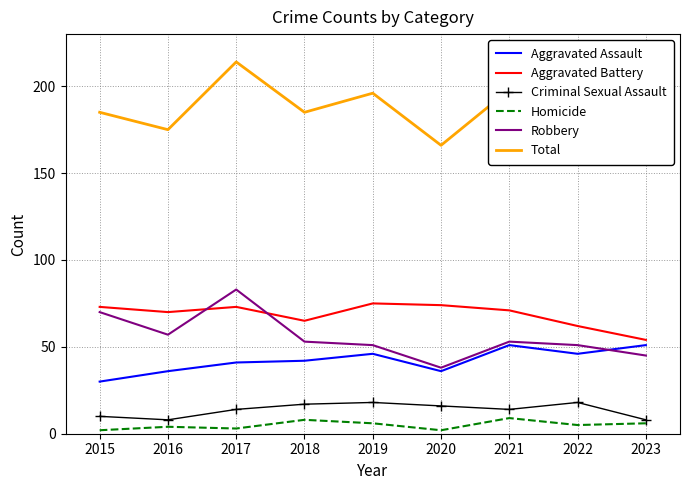

List the series in order of their peak value, lowest first.

Homicide, Criminal Sexual Assault, Aggravated Assault, Aggravated Battery, Robbery, Total